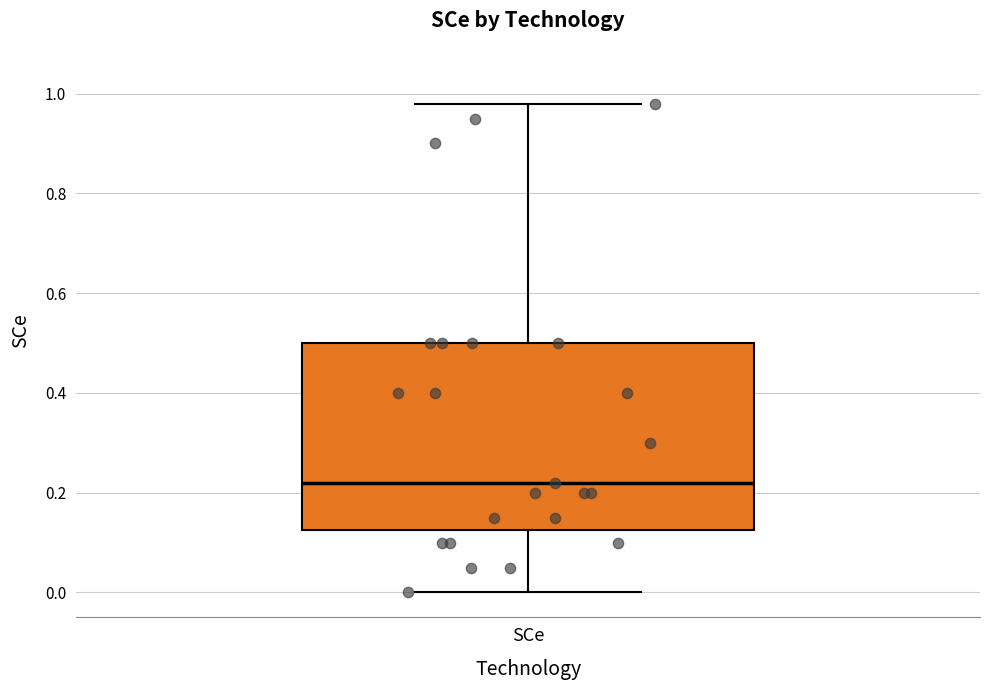

Read this box plot against the y-axis: the position of the median line, the range covered by the box, and the ends of both whiskers. The values are not printed on the chart, so give them approximately, as read against the axis.

median 0.22, box 0.12 to 0.50, whiskers 0.00 to 0.98